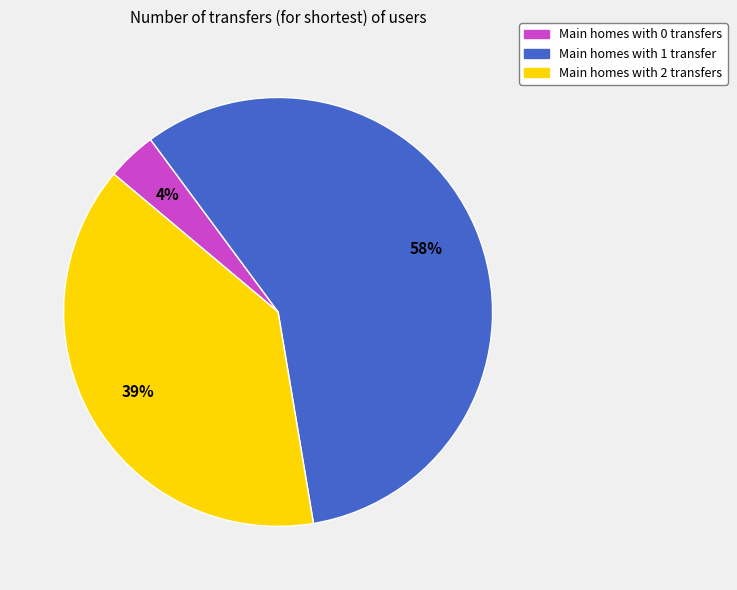

Count the number of slices in the pie.

3